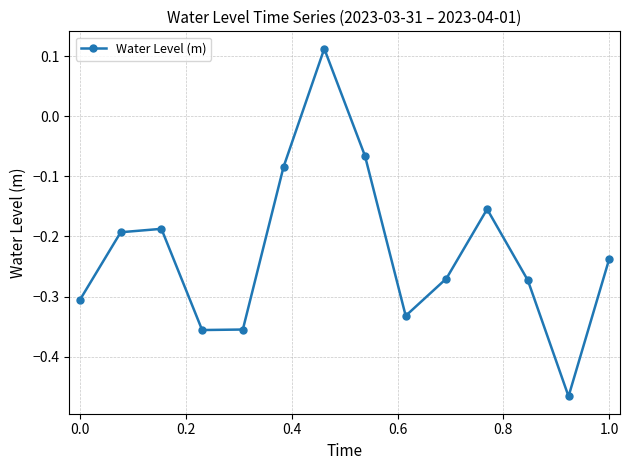

How many negative values are there?

13